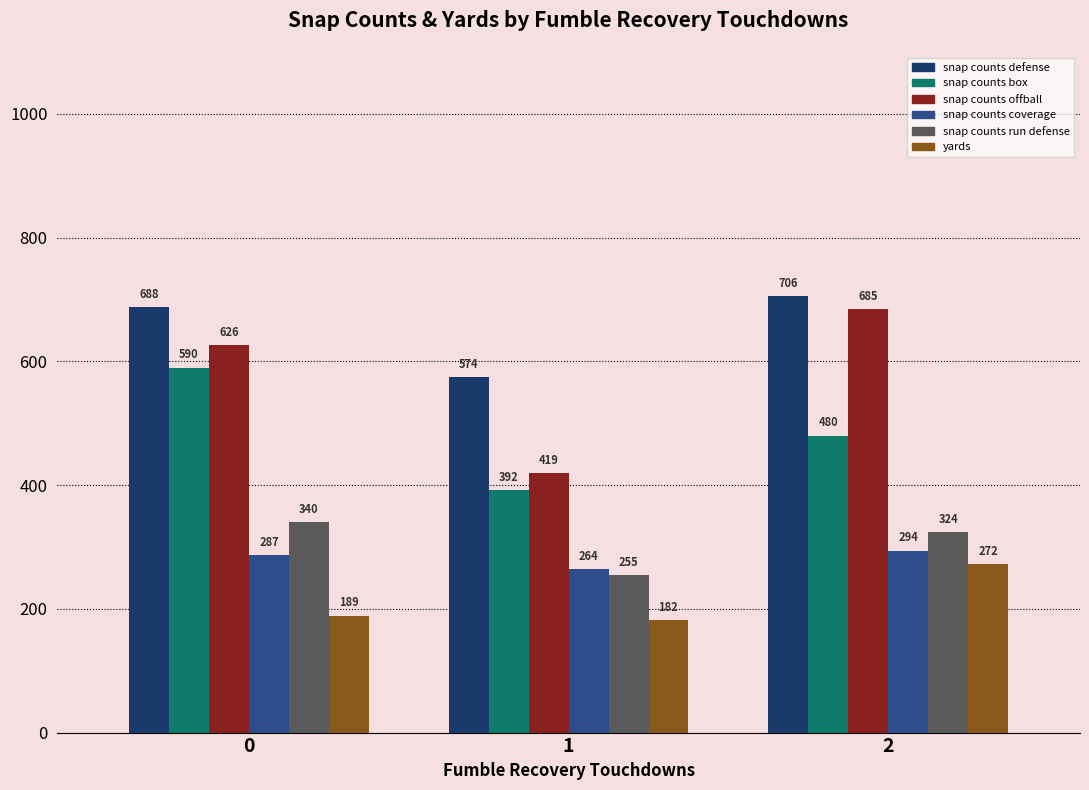

Reading right to left, transcribe all the data shown in this chart.

snap counts defense: 2=706	1=574	0=688
snap counts box: 2=480	1=392	0=590
snap counts offball: 2=685	1=419	0=626
snap counts coverage: 2=294	1=264	0=287
snap counts run defense: 2=324	1=255	0=340
yards: 2=272	1=182	0=189